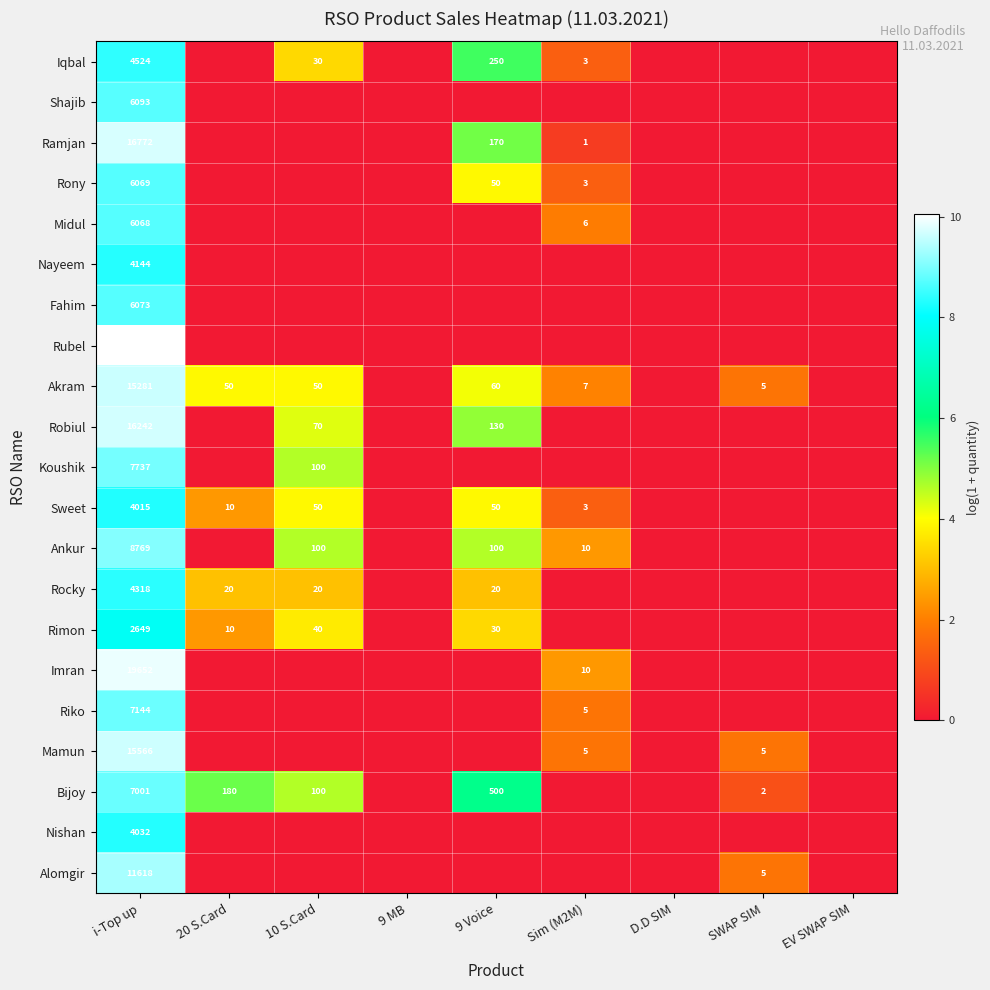

Between D.D SIM and 9 MB, which is larger?

D.D SIM